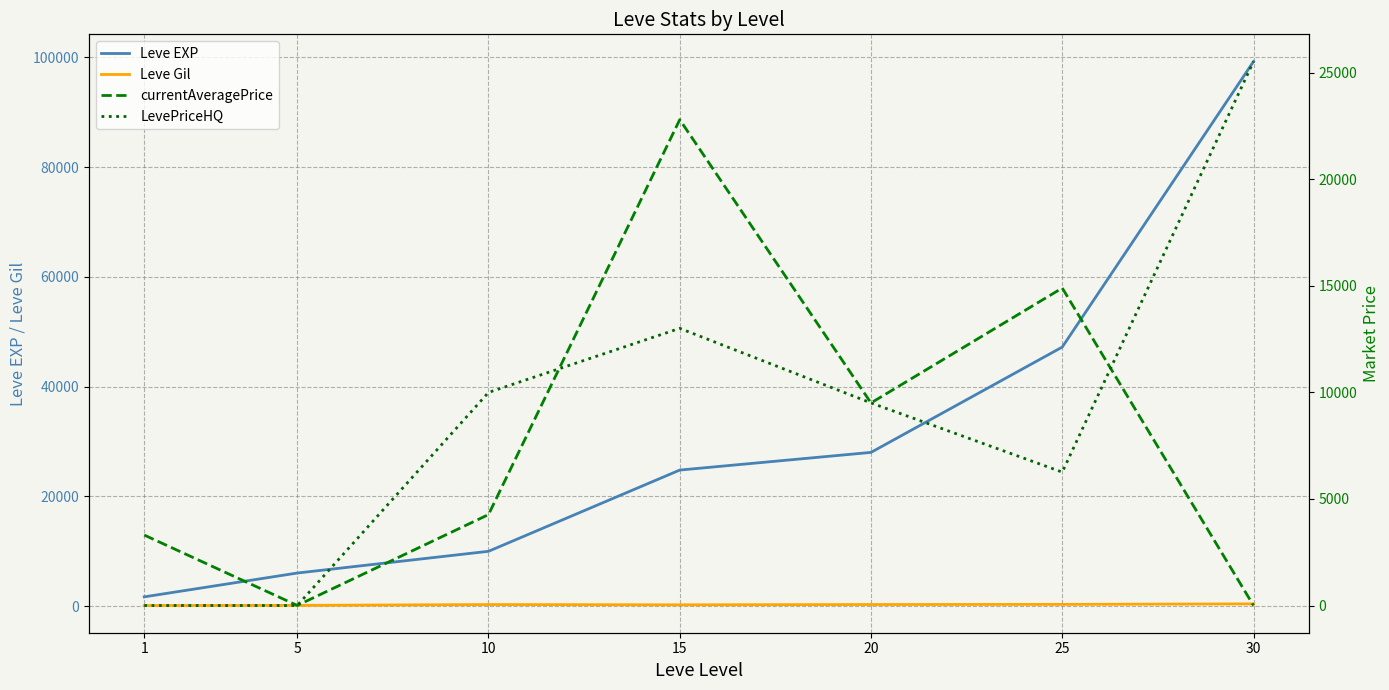

Is the value of currentAveragePrice at 25 greater than the value of Leve EXP at 15?

No